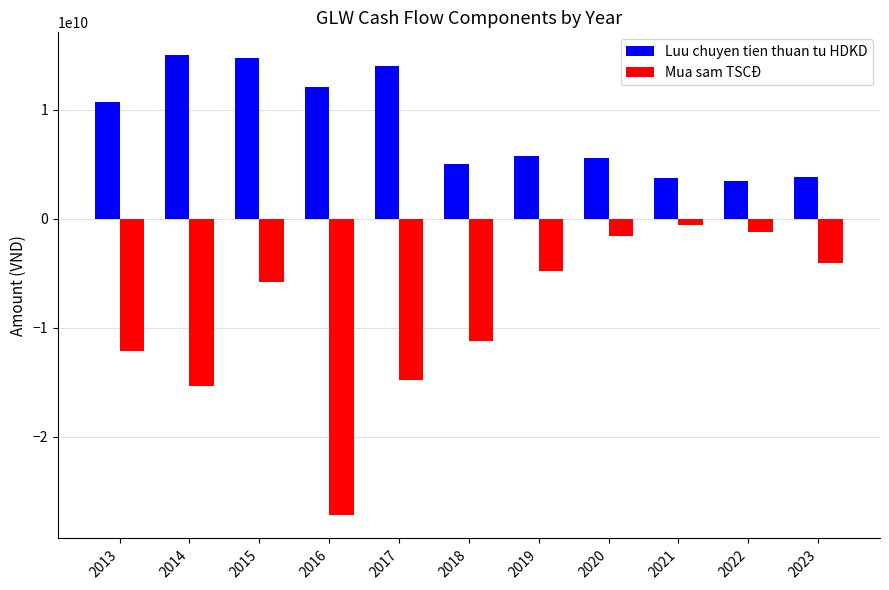

Which series has the largest total across all categories?

Luu chuyen tien thuan tu HDKD